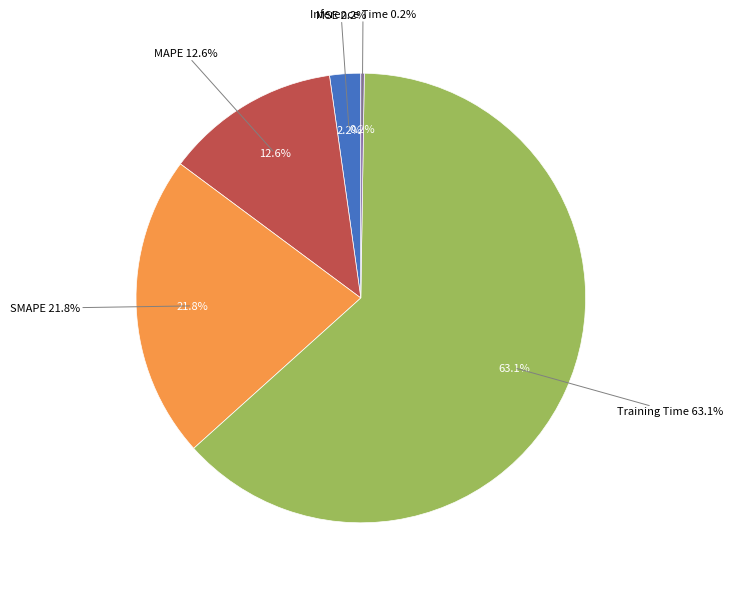

Which has a higher value, MAPE or Training Time?

Training Time